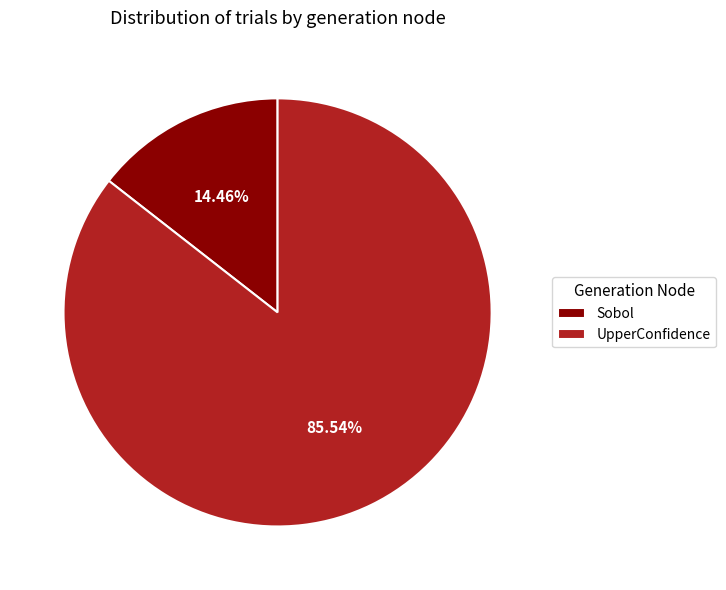

To the nearest percent, what portion does Sobol represent?

14%